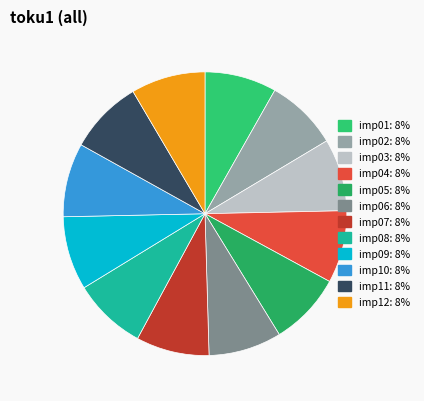

To the nearest percent, what is the average slice percentage?

8%